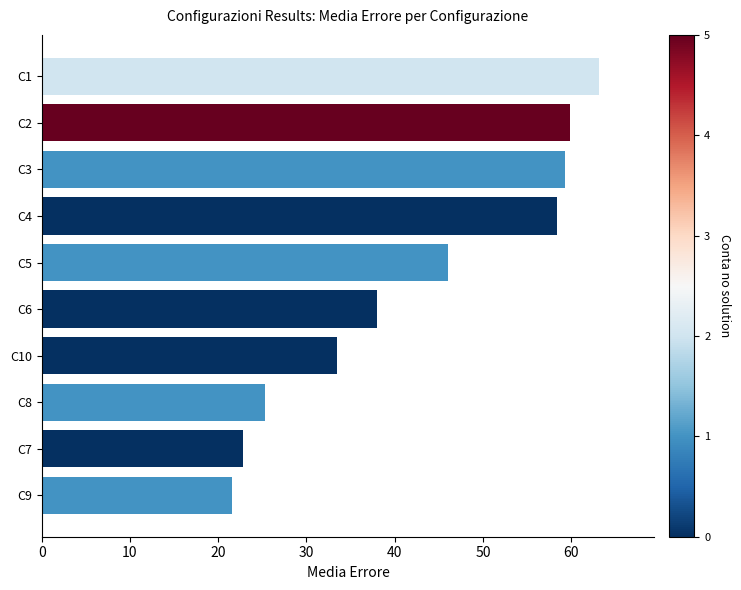

What is the value of the 10th bar from the top?

21.6